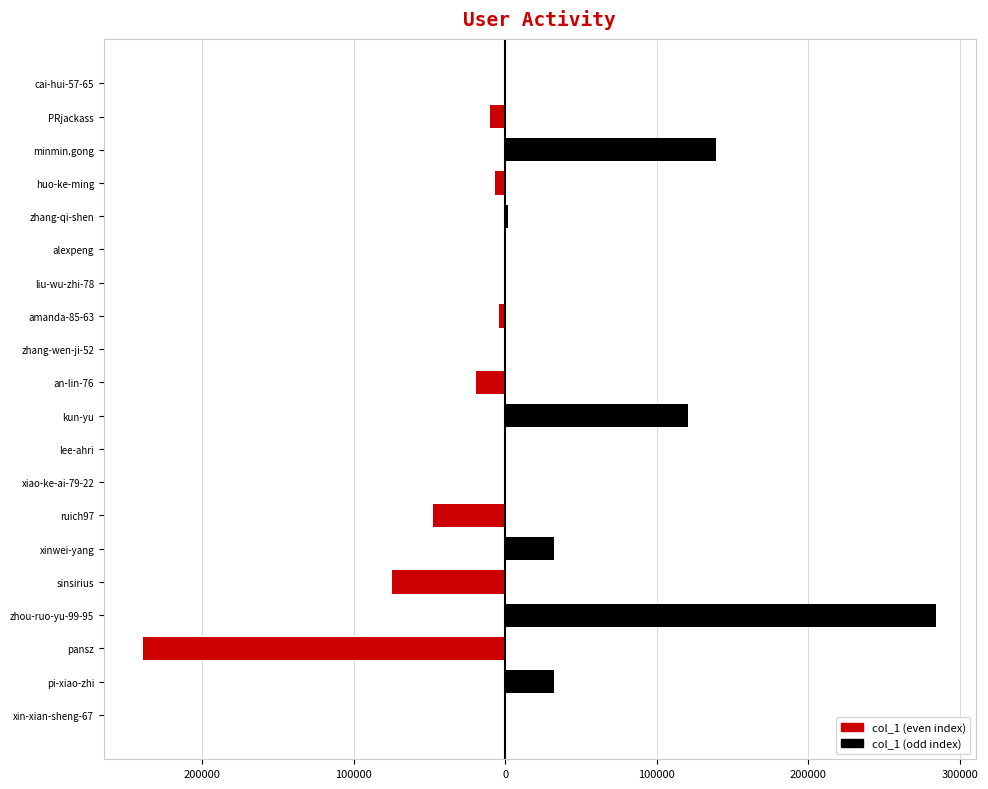

Reading left to right, list all the values displayed in this chart.

col_1 (even): -473	0	-238578	0	-74775	0	-47690	0	-445	0	-19299	0	-3887	0	-1065	0	-6505	0	-10090	0
col_1 (odd): 0	32225	0	284297	0	32076	0	315	0	120321	0	88	0	264	0	1776	0	138791	0	34